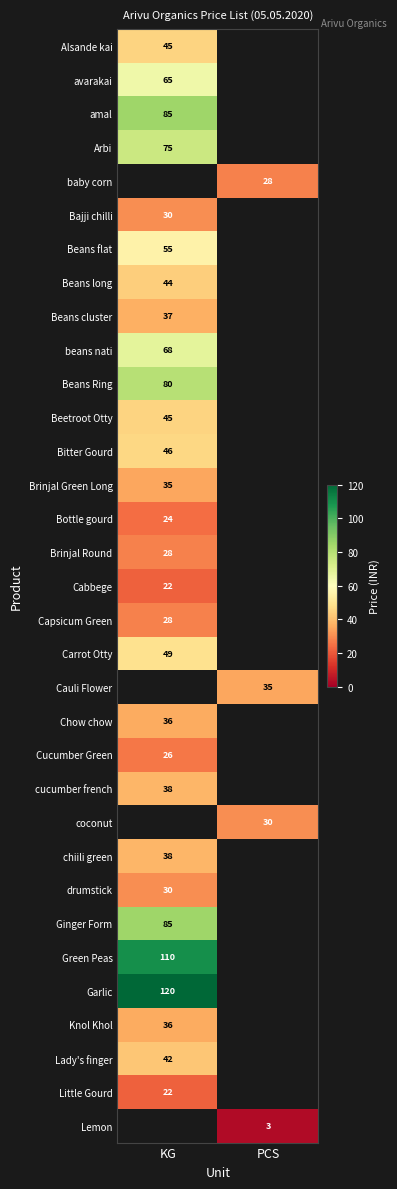

Which has a higher value, PCS or KG?

KG